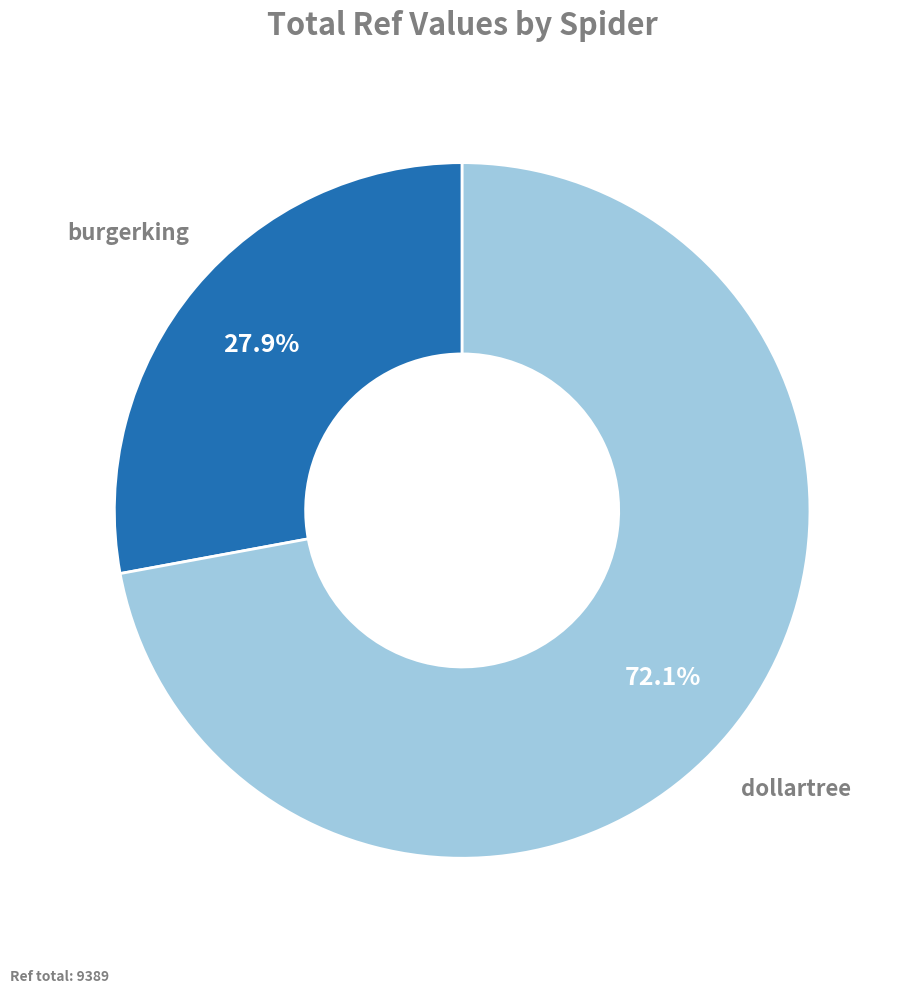

How many segments does this pie chart have?

2